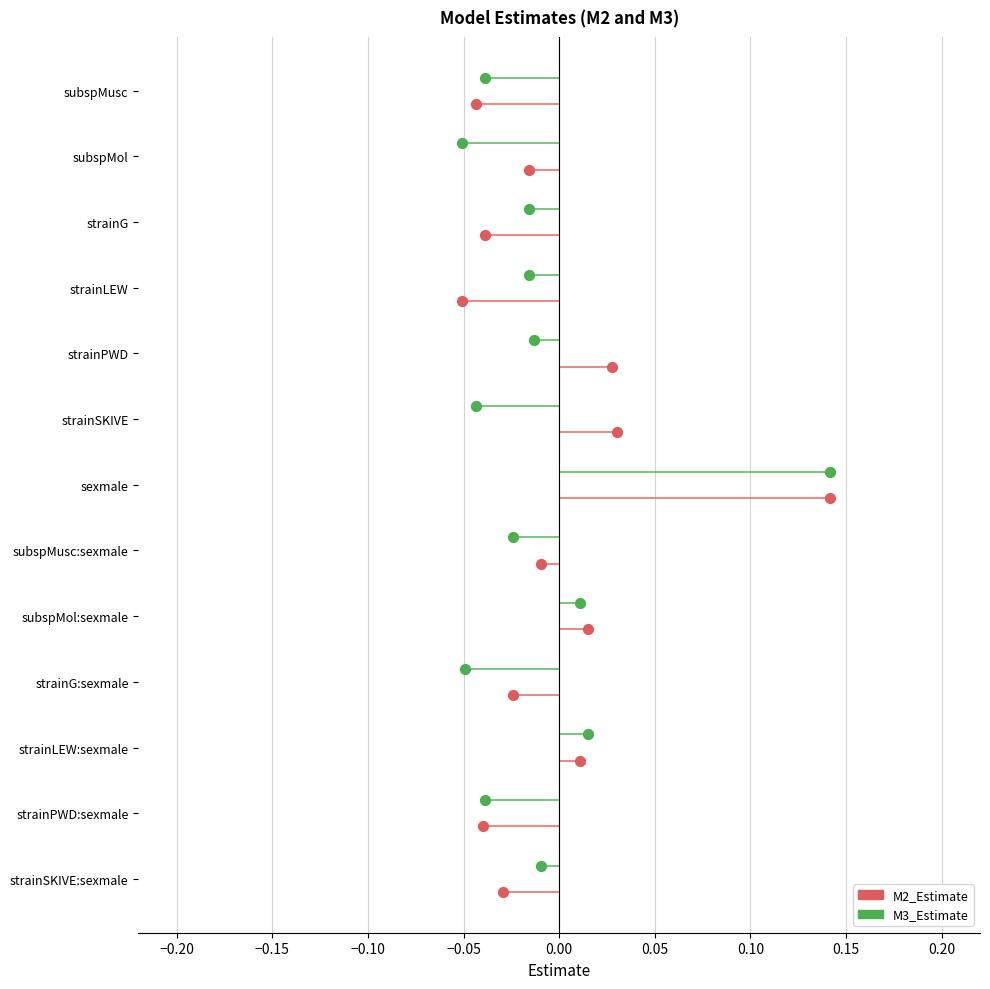

Is the value of M3_Estimate at −0.20 greater than the value of M2_Estimate at 0.05?

No